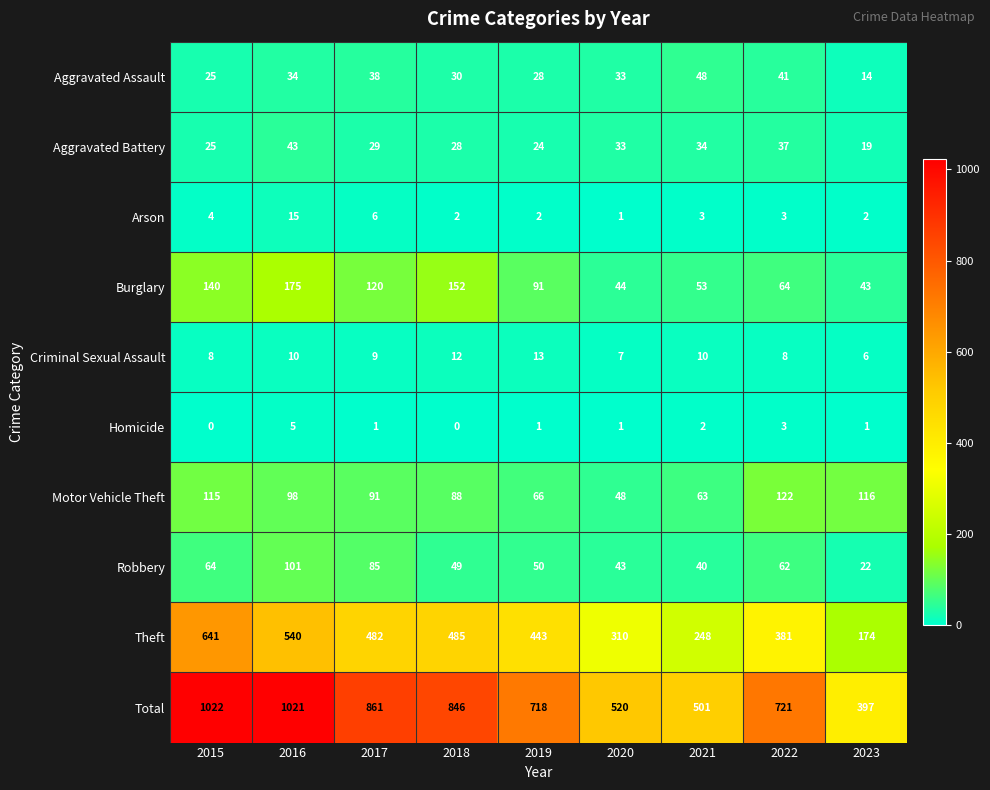

List the series in order of their peak value, lowest first.

Homicide, Criminal Sexual Assault, Arson, Aggravated Battery, Aggravated Assault, Robbery, Motor Vehicle Theft, Burglary, Theft, Total